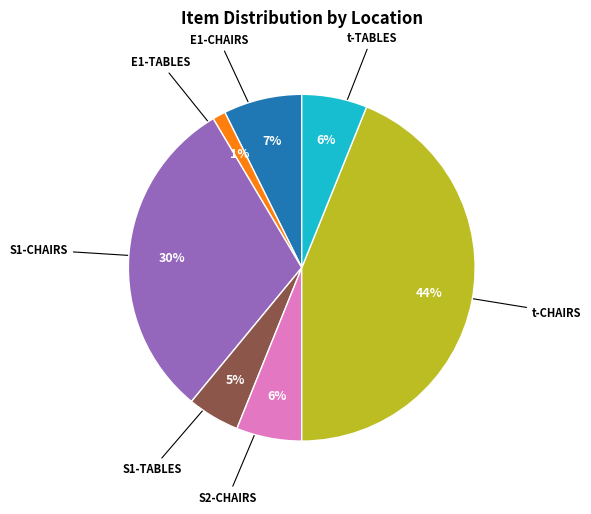

To the nearest percent, what is the average slice percentage?

14%